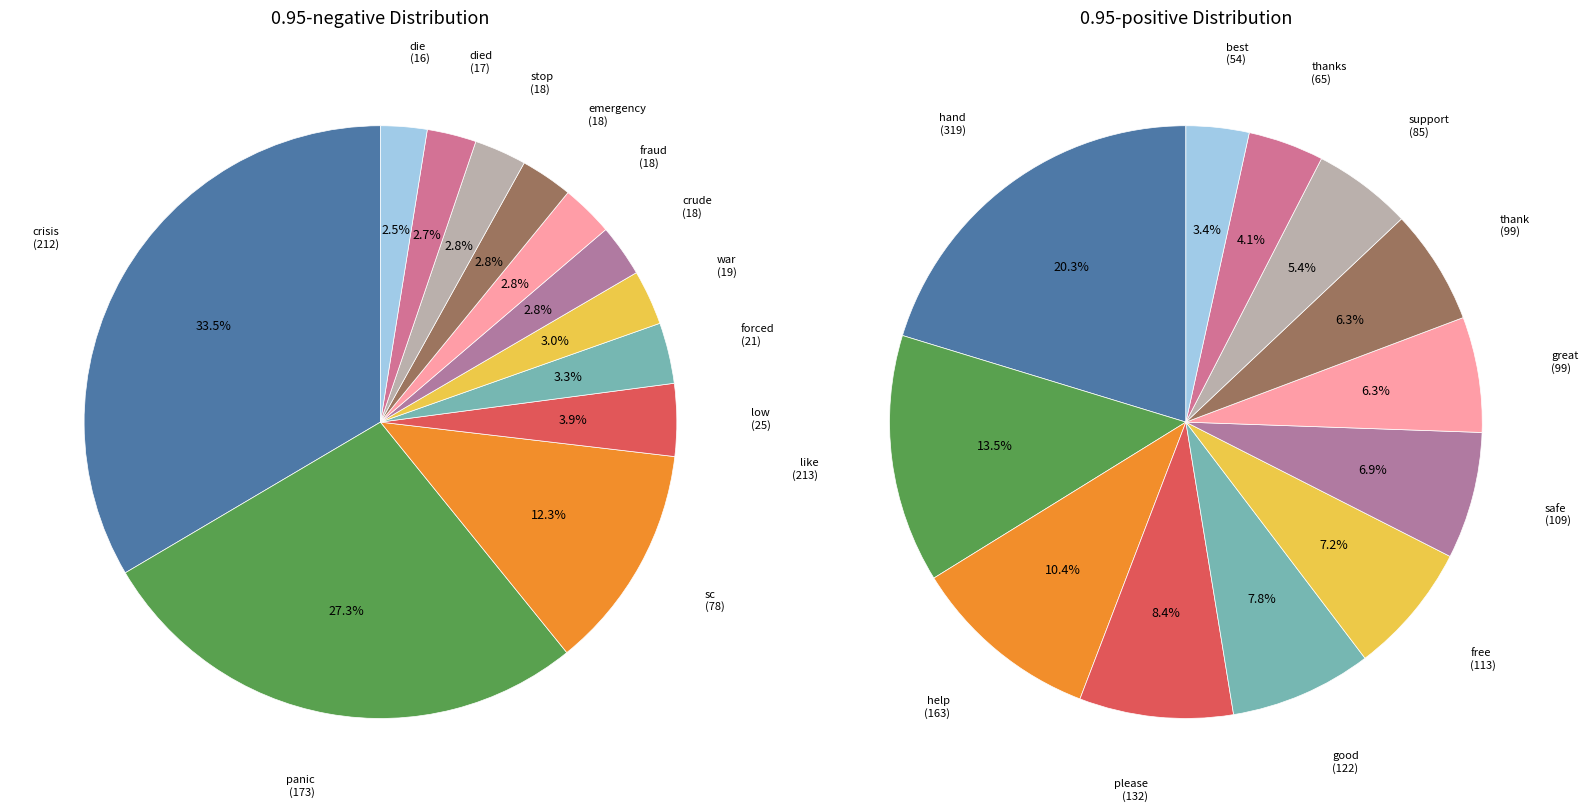

How many segments does this pie chart have?

12